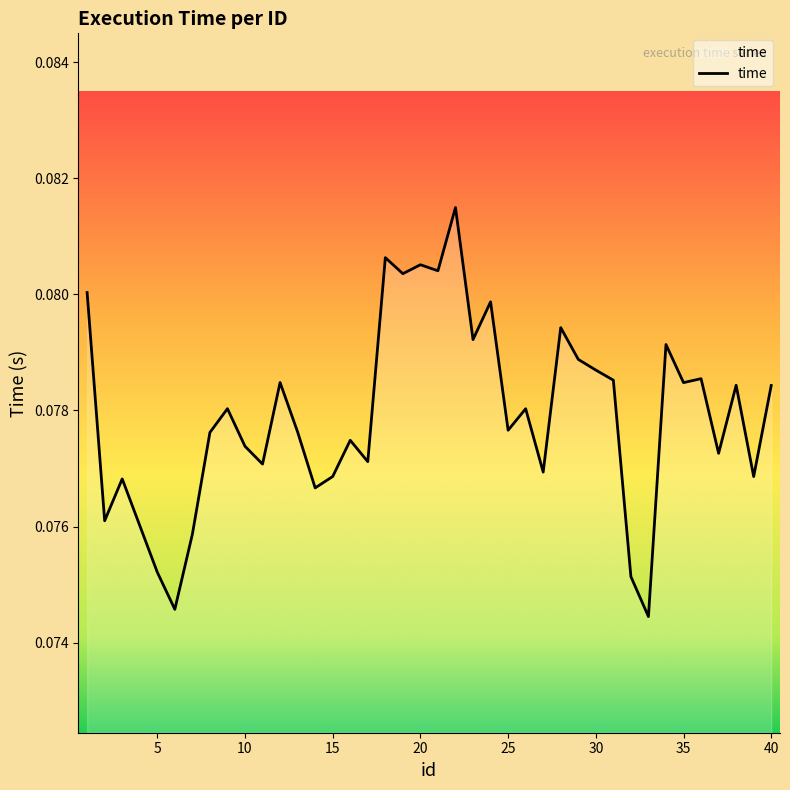

Does the chart have visible grid lines?

No